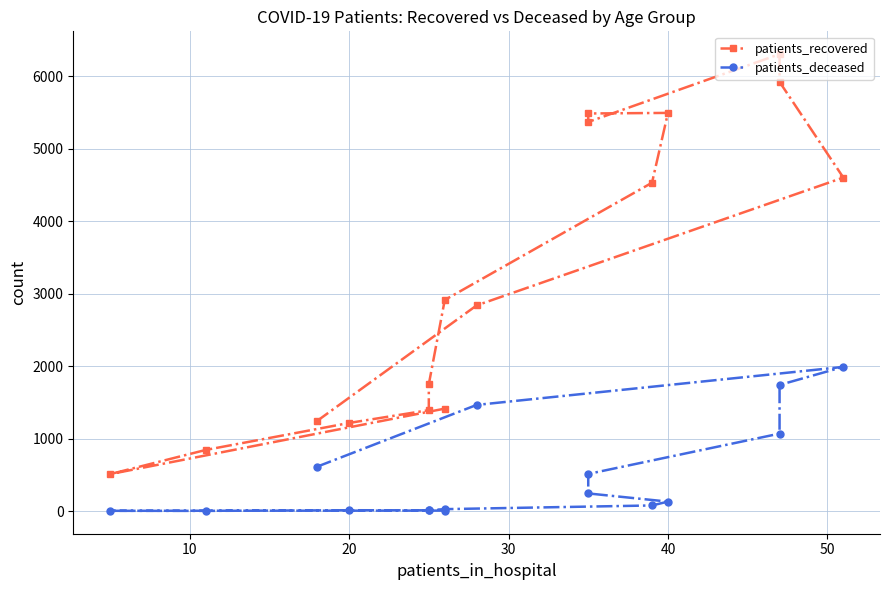

True or false: patients_deceased and patients_recovered cross at least once.

False